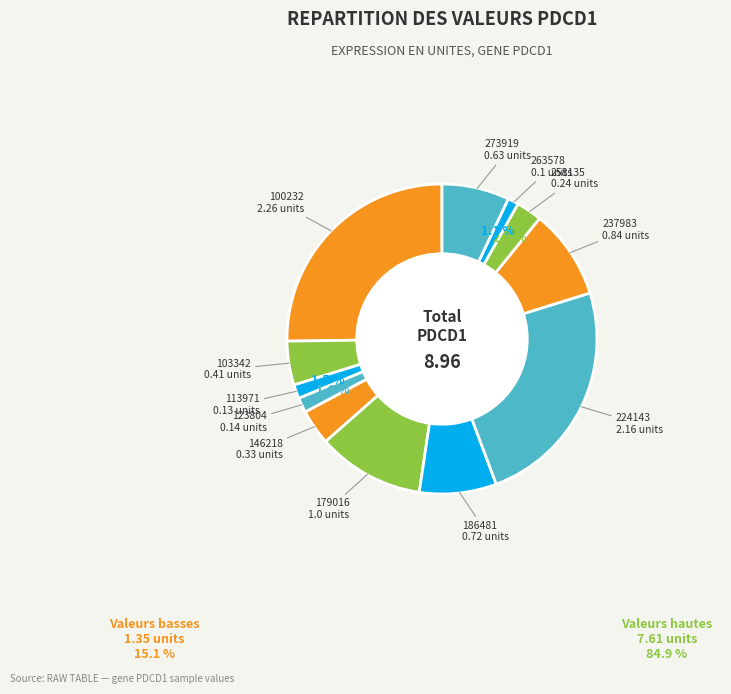

Which slice is the largest?

100232